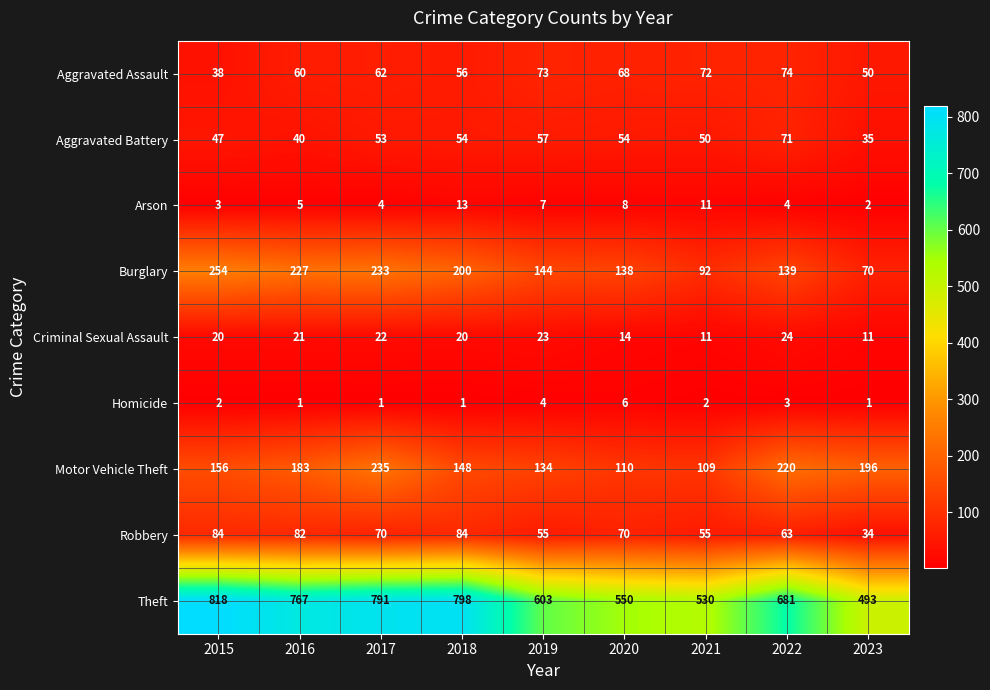

What is the difference between the Criminal Sexual Assault values at 2022 and 2023?

13